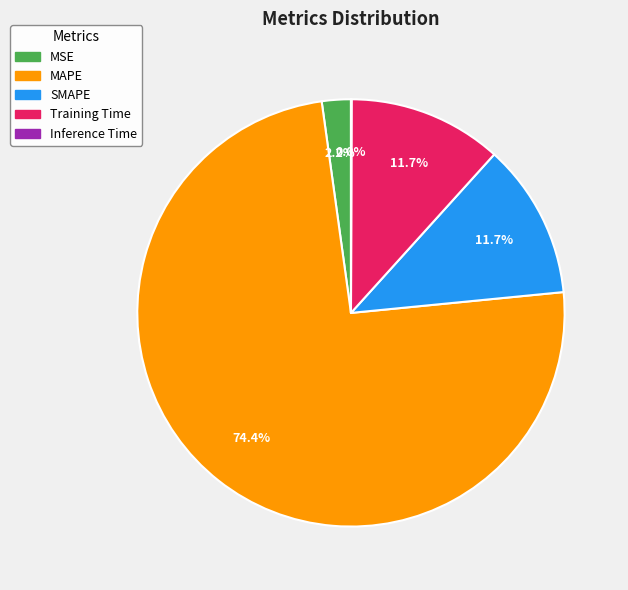

What is the largest slice in the pie chart?

MAPE